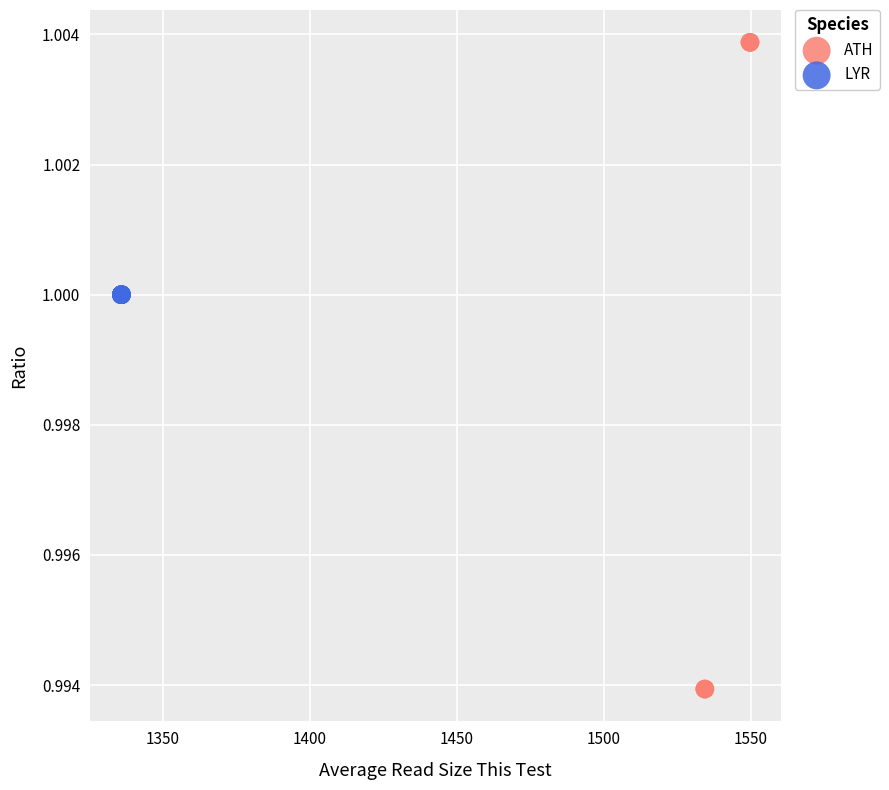

Which series contains the highest Y value?

ATH